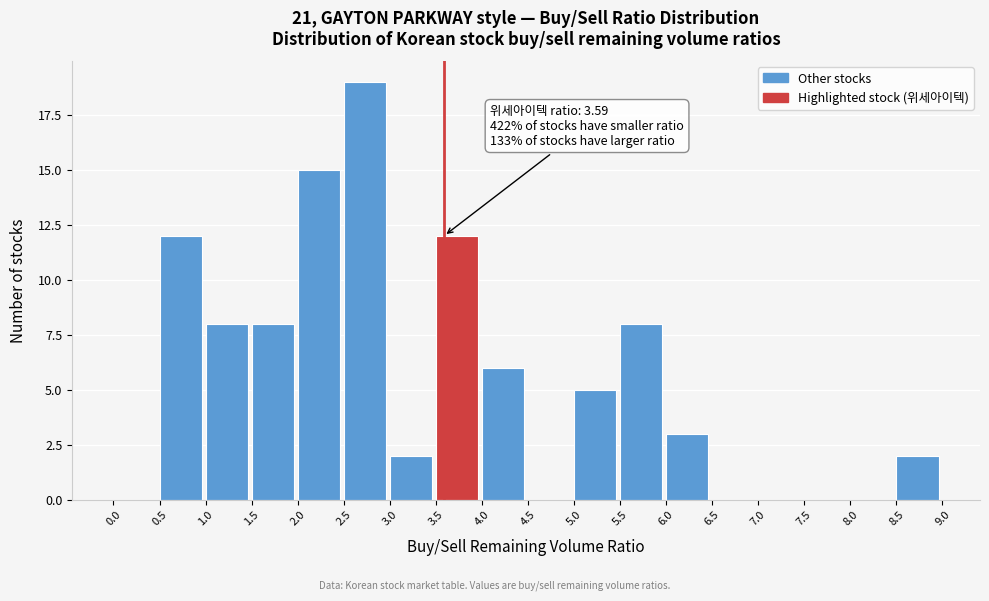

Over which range of the x-axis is the bar tallest?

2.5 to 3.0